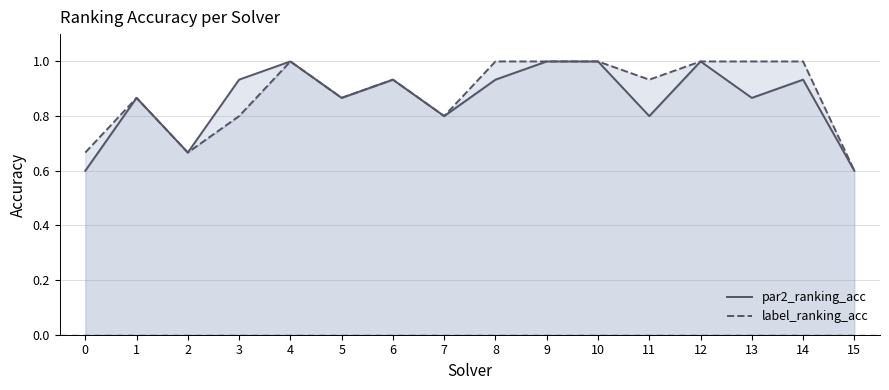

True or false: par2_ranking_acc and label_ranking_acc cross at least once.

False